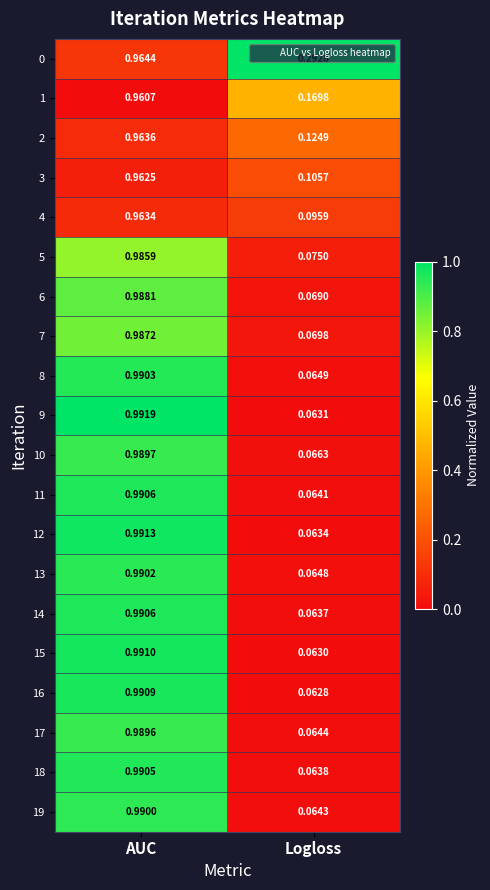

List the labels in order of 19 value, largest first.

AUC, Logloss